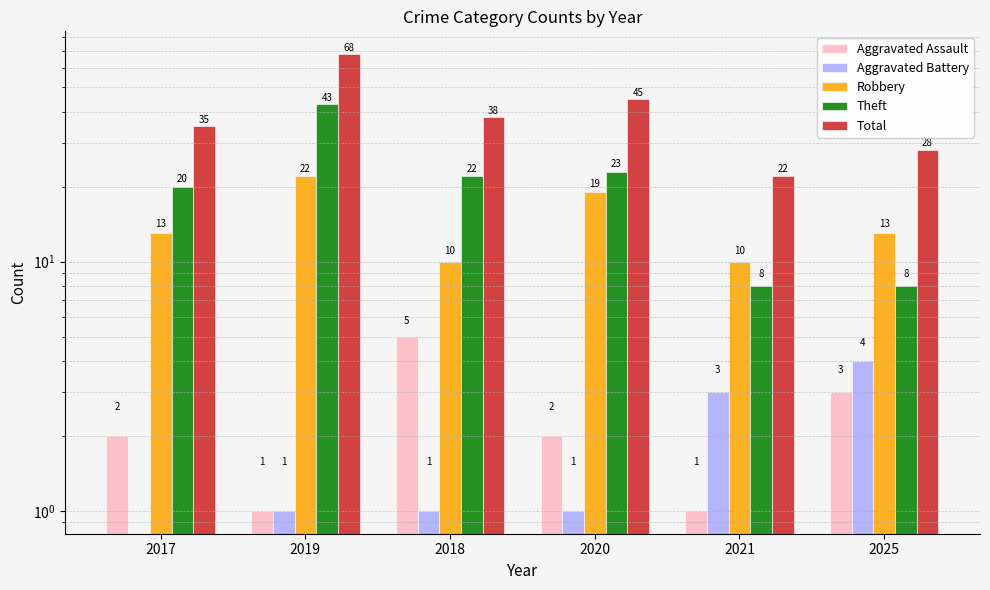

What position from the right is 2021?

2